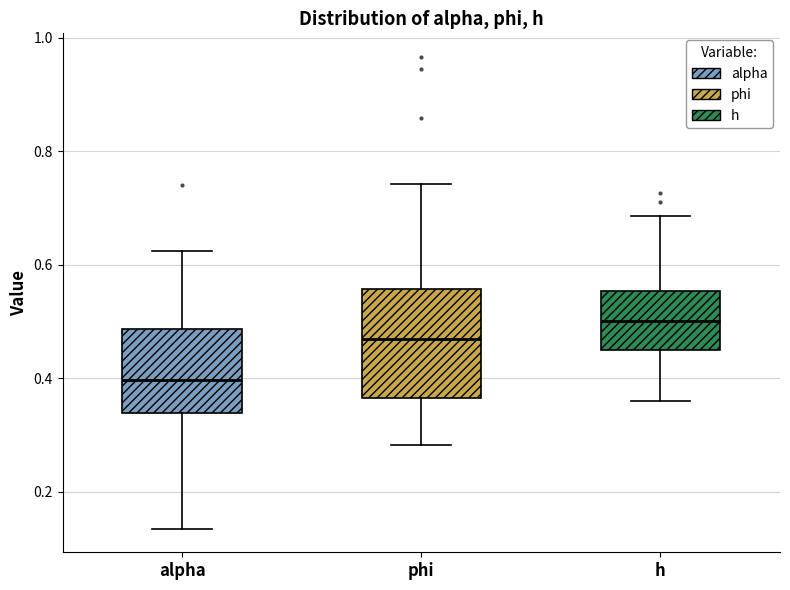

Where does the lower whisker of the box for h end on the y-axis? The values are not printed on the chart, so give them approximately, as read against the axis.

0.36